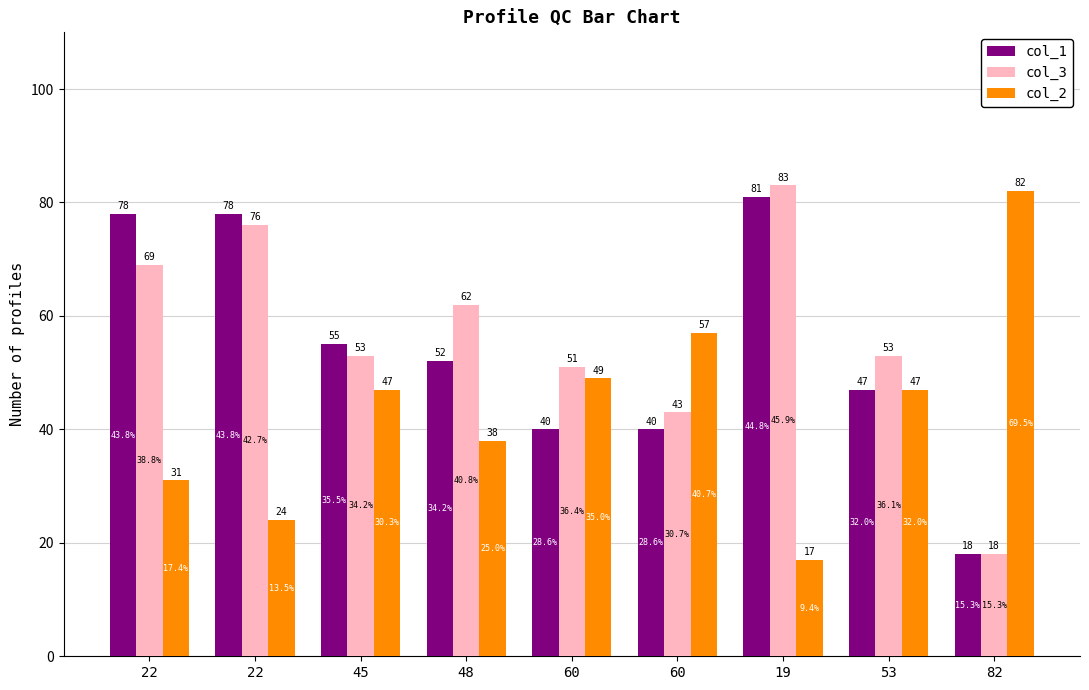

At which label does col_2 first exceed 47?

60